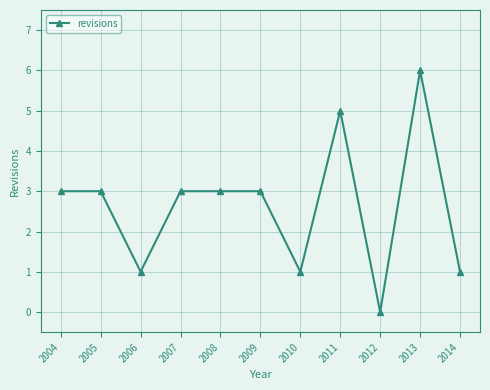

What is the maximum value shown in the chart?

6